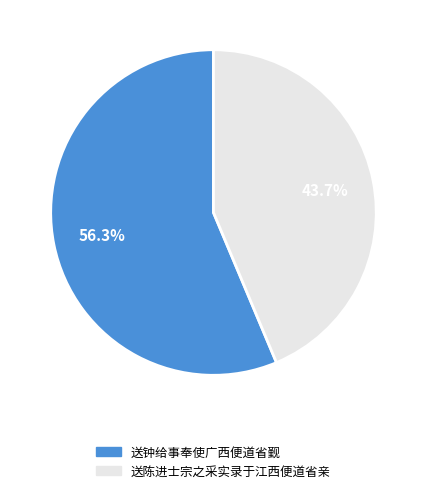

What is the majority slice?

送钟给事奉使广西便道省觐